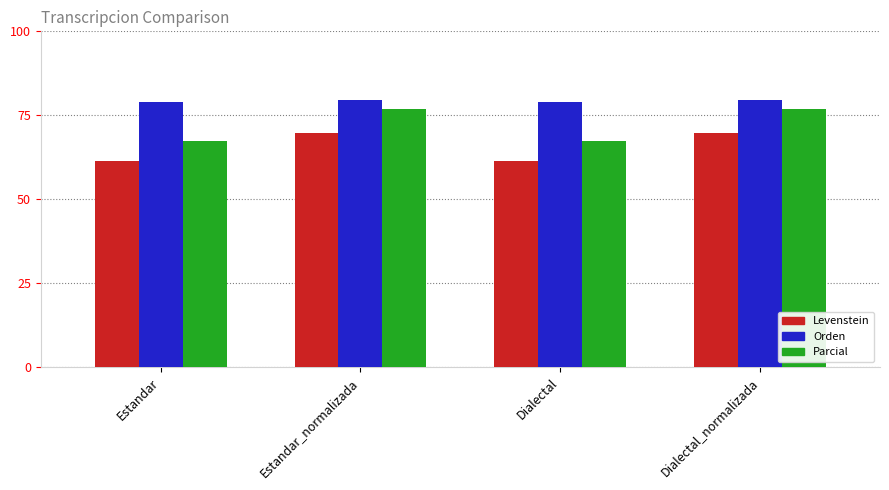

What is the difference between the highest and lowest values at Estandar?

17.5